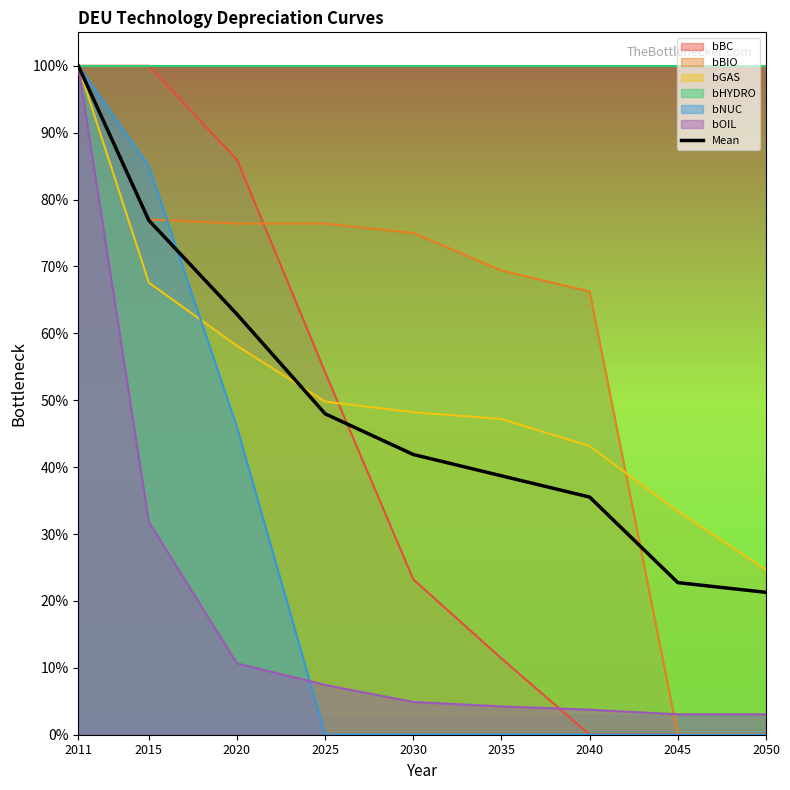

What is the value of the 5th point from the left?

0.4